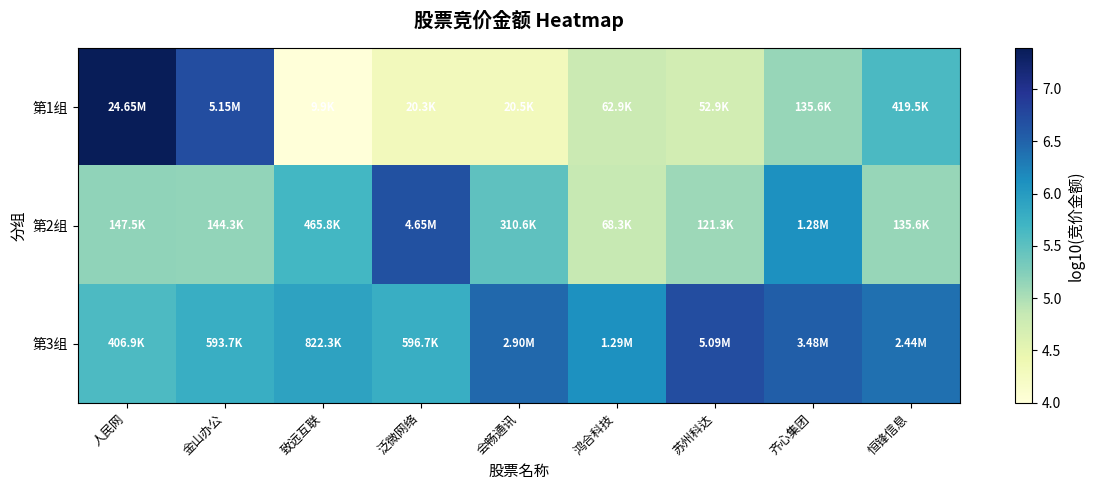

At 致远互联, list the series in order from smallest to largest.

第1组, 第2组, 第3组